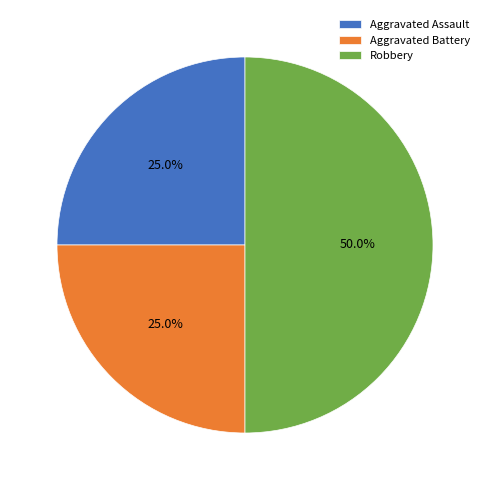

Is the sum of Robbery and Aggravated Battery greater than half?

Yes